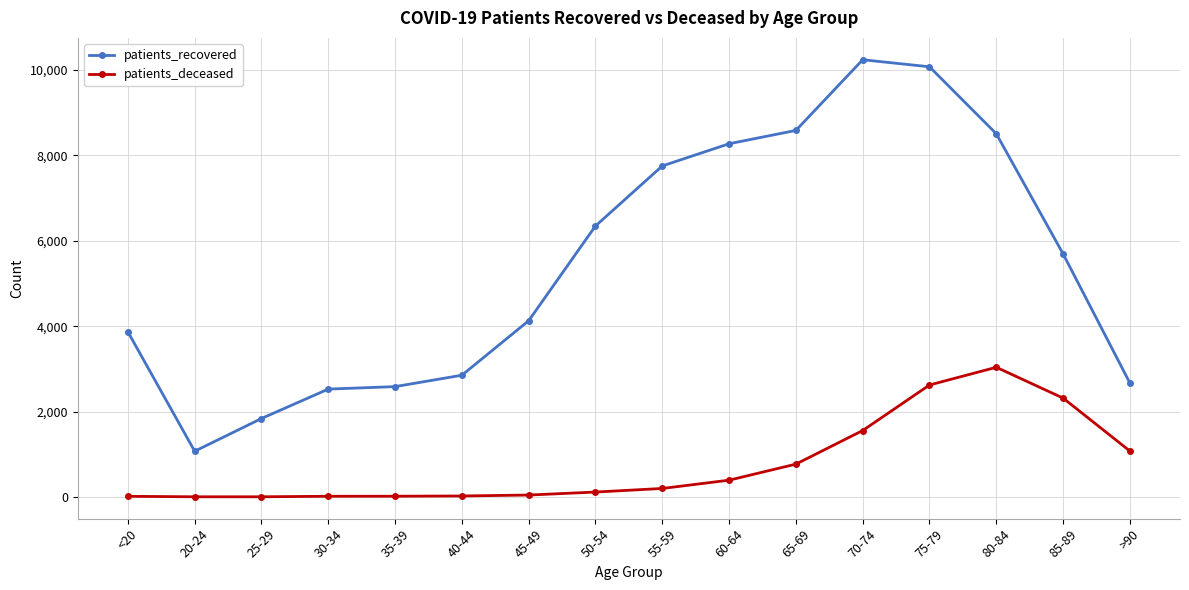

What is the maximum value for patients_recovered?

10242